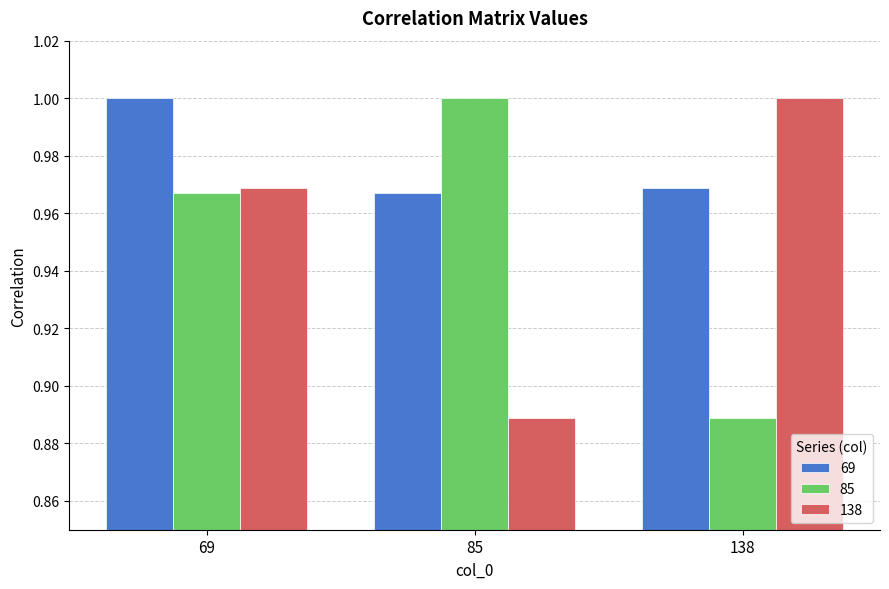

Are the bars horizontal?

No